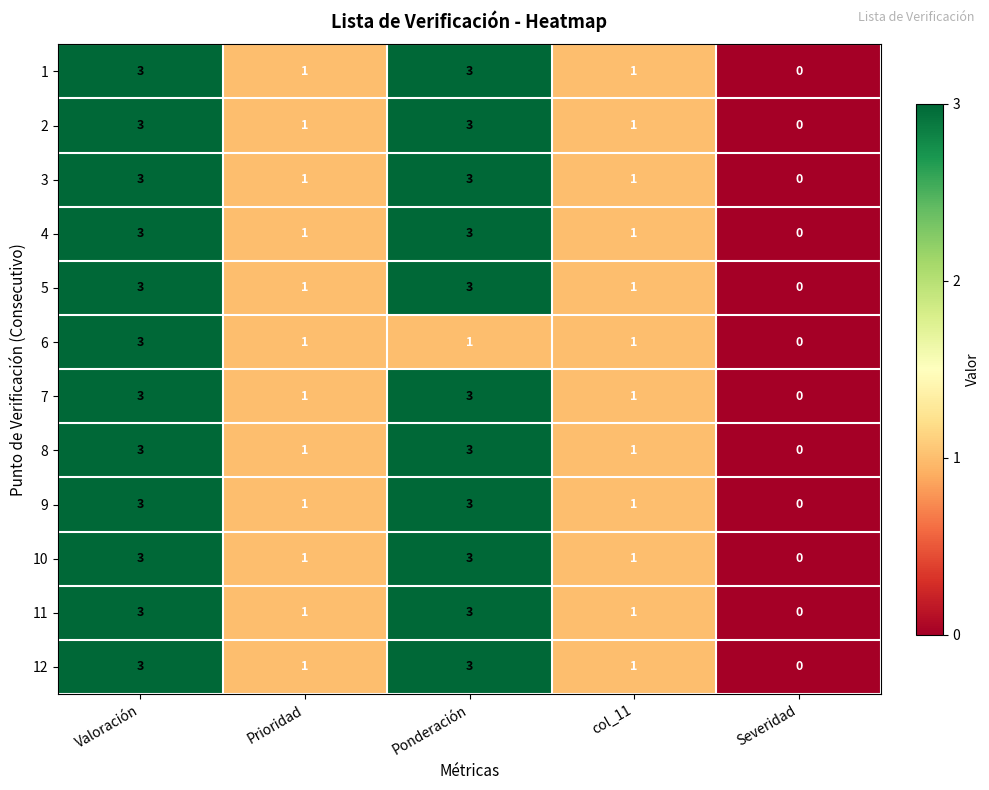

What is the difference between the 2 values at Severidad and Valoración?

3